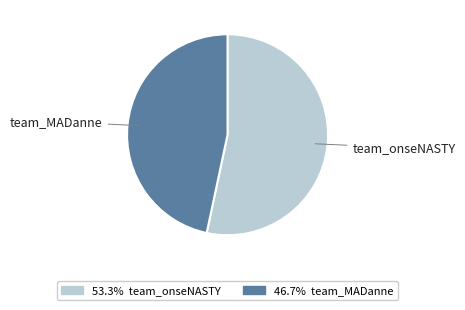

Does any single category account for the majority?

Yes